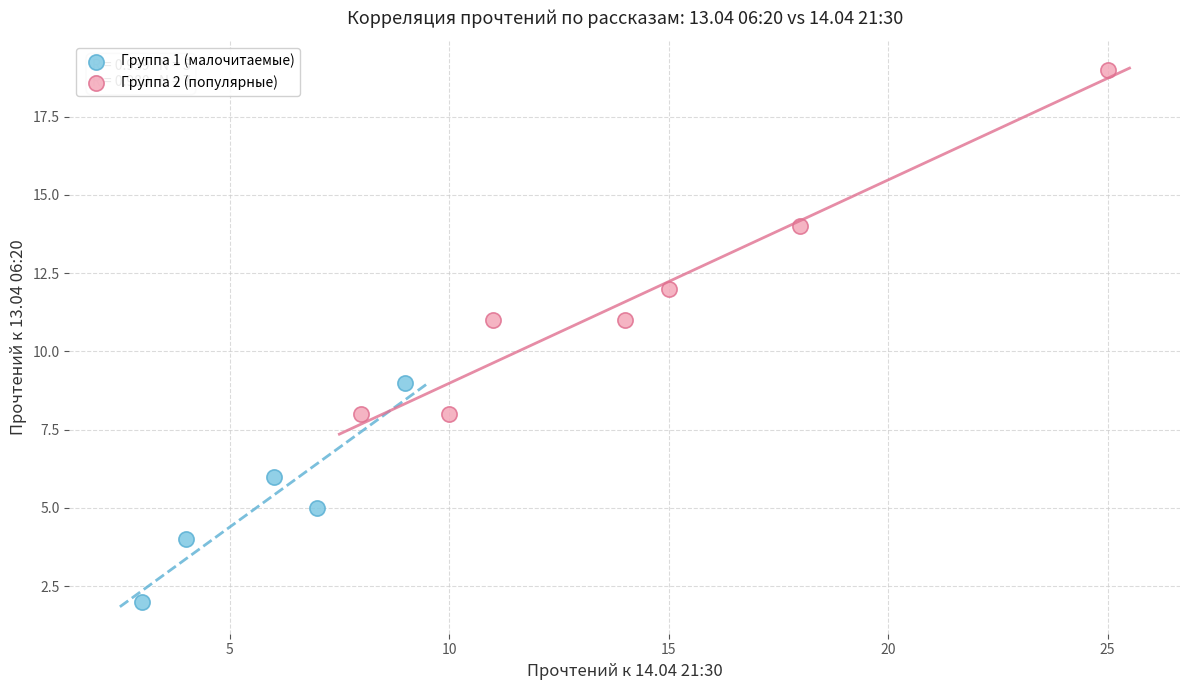

Which series reaches the minimum Y coordinate?

Группа 1 (малочитаемые)